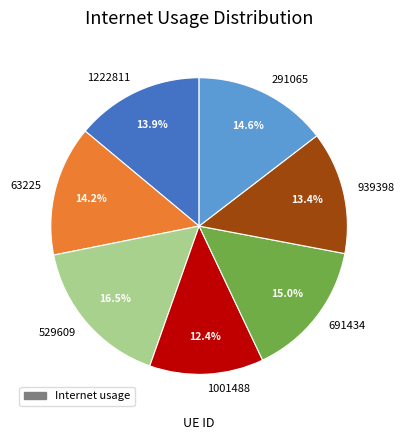

Is there any slice that represents more than half of the pie?

No